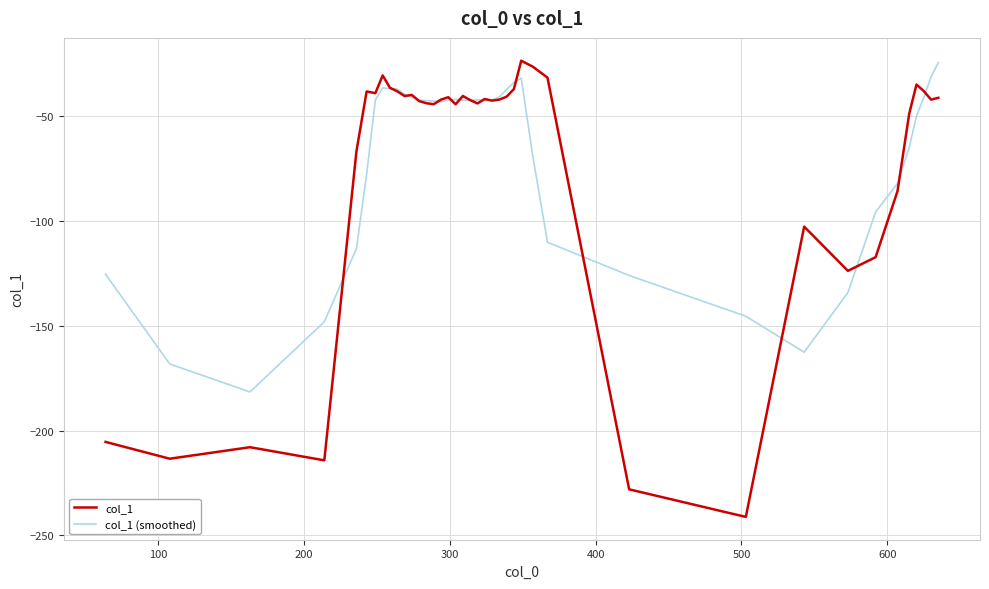

Which series has the widest spread of values?

col_1